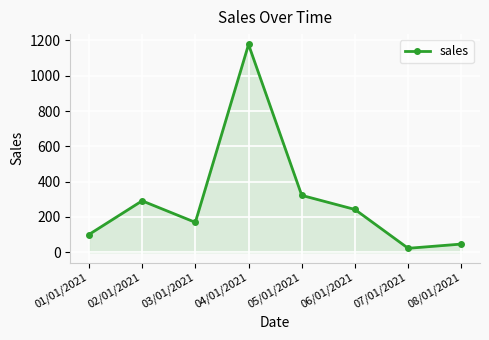

How many points are lower than both their immediate neighbors (excluding endpoints)?

2